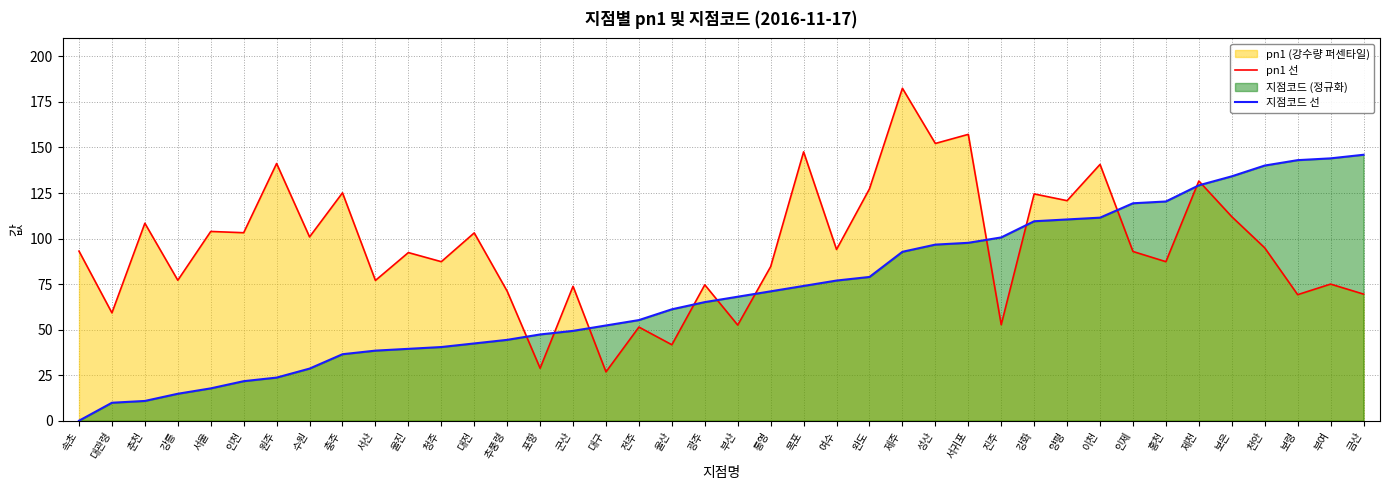

The pn1 선 series shows 74.6 at 광주. True or false?

True